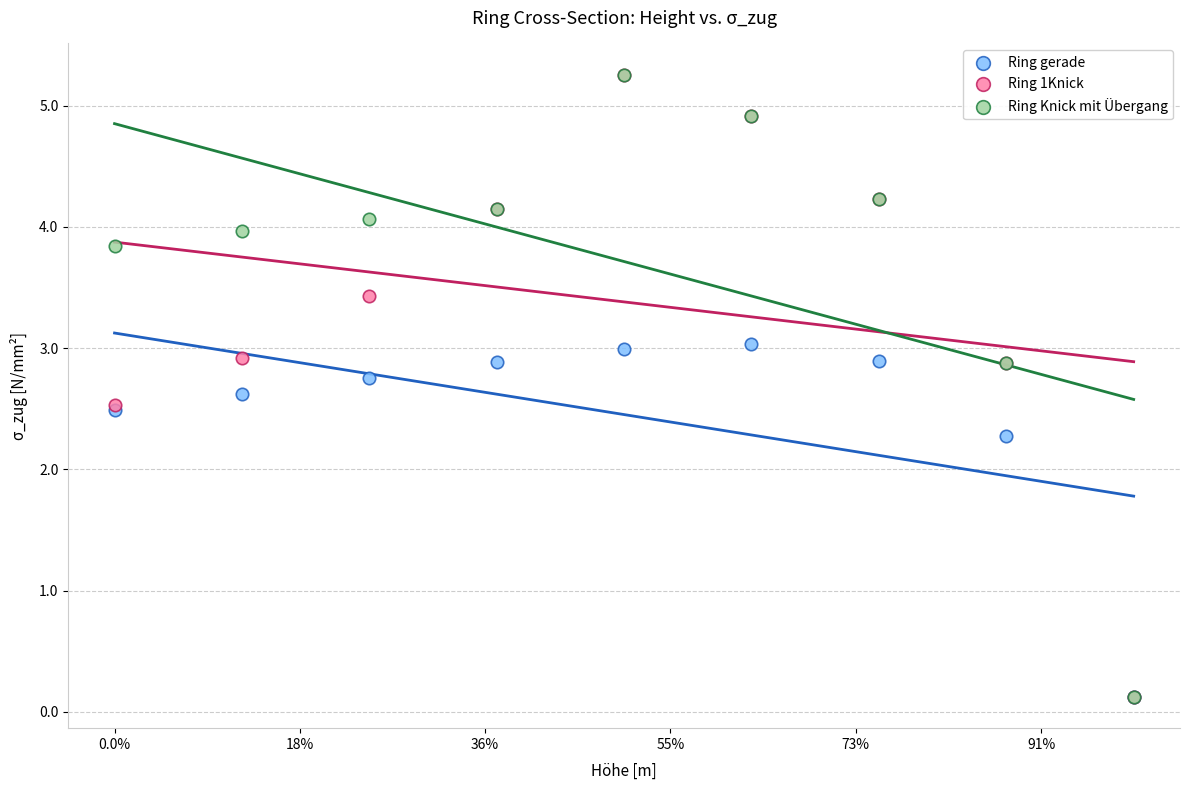

Across all series, what Y value is closest to 2?

2.3